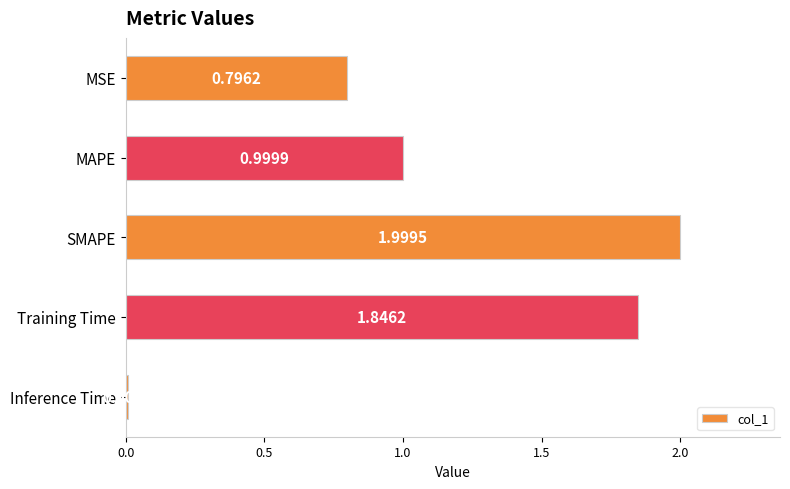

How many bars are there in total?

5